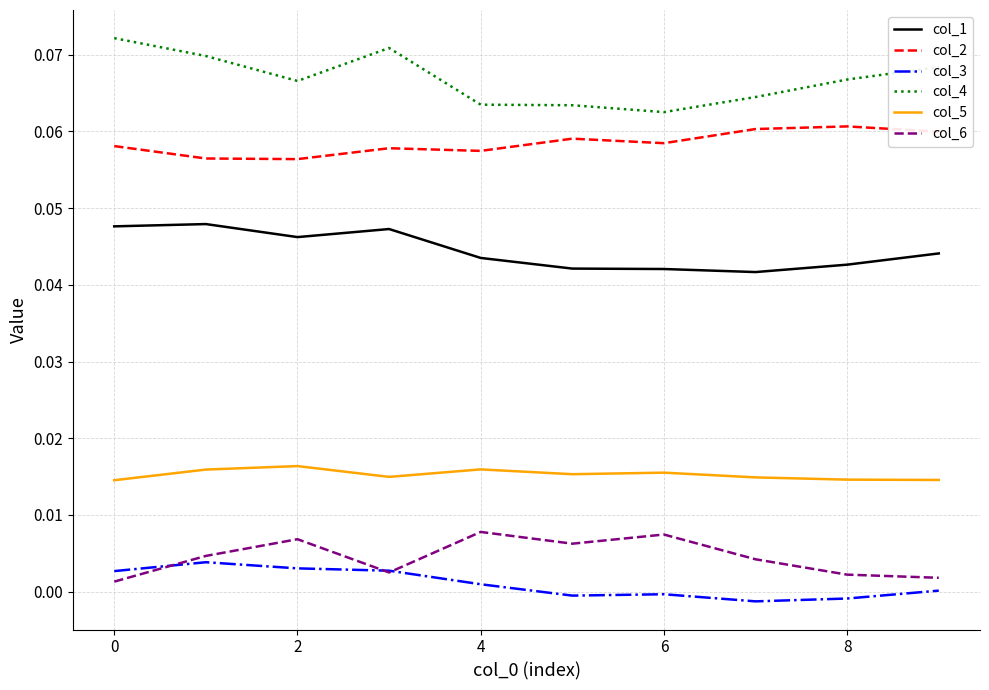

Which series has the largest total across all categories?

col_4